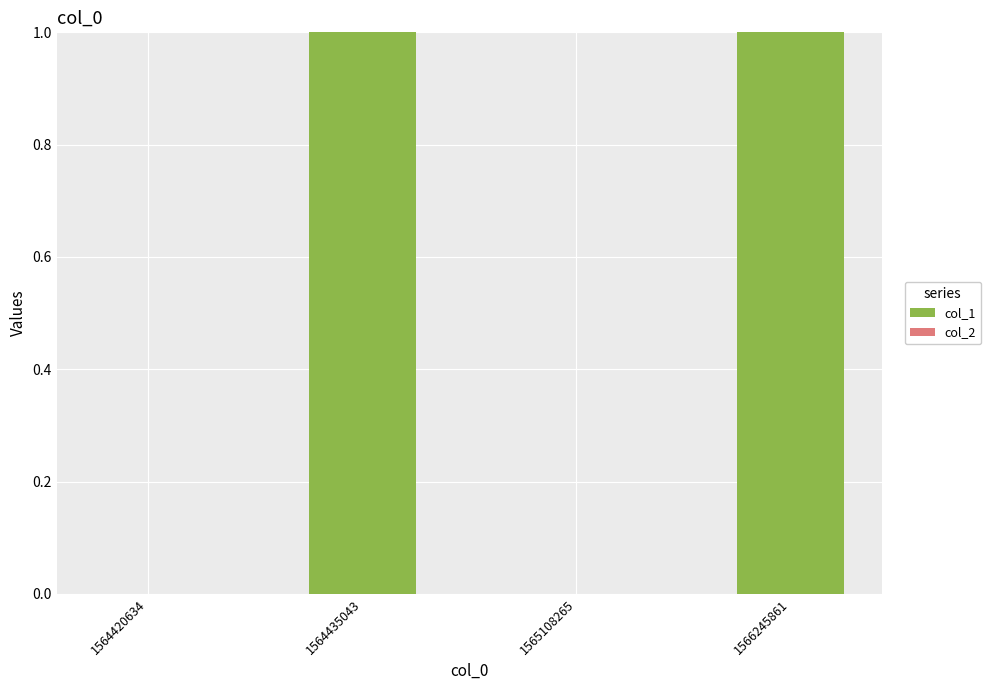

Reading left to right, list all the values displayed in this chart.

1564420634=0	1564435043=1	1565108265=0	1566245861=1